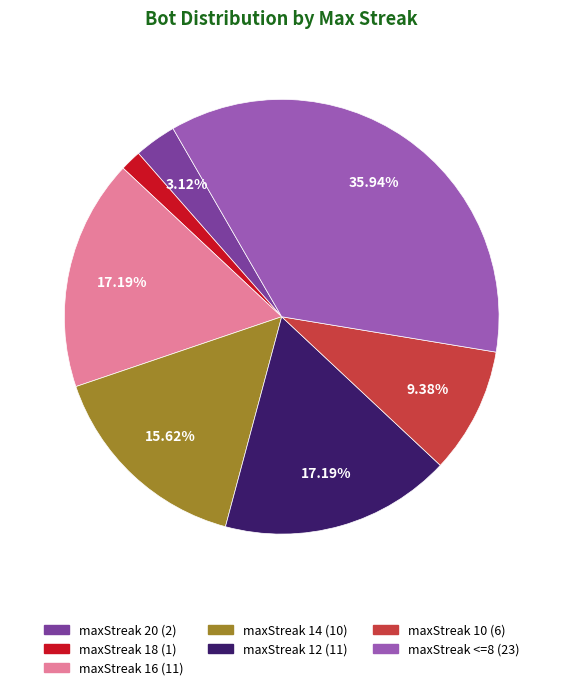

Is there any slice that represents more than half of the pie?

No